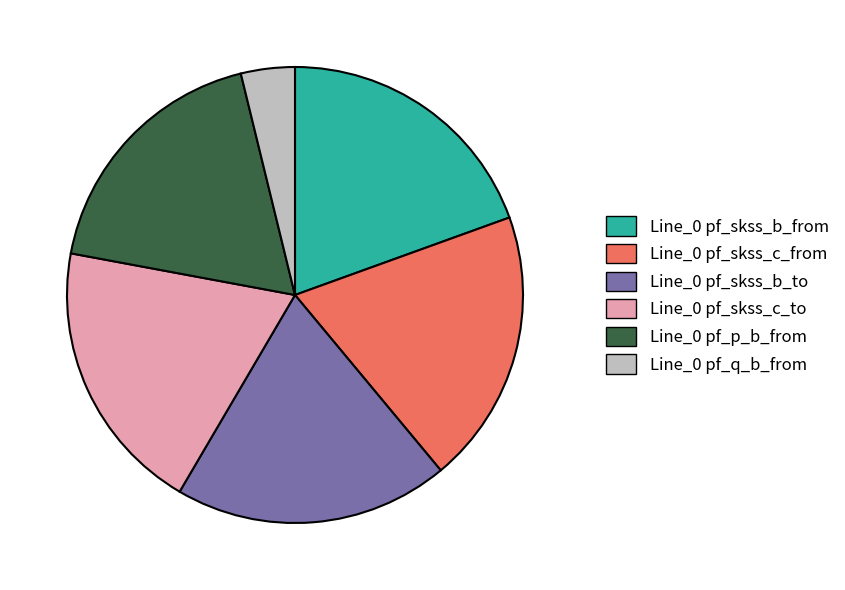

The Line_0 pf_skss_b_from slice represents 19% of the pie. True or false?

True